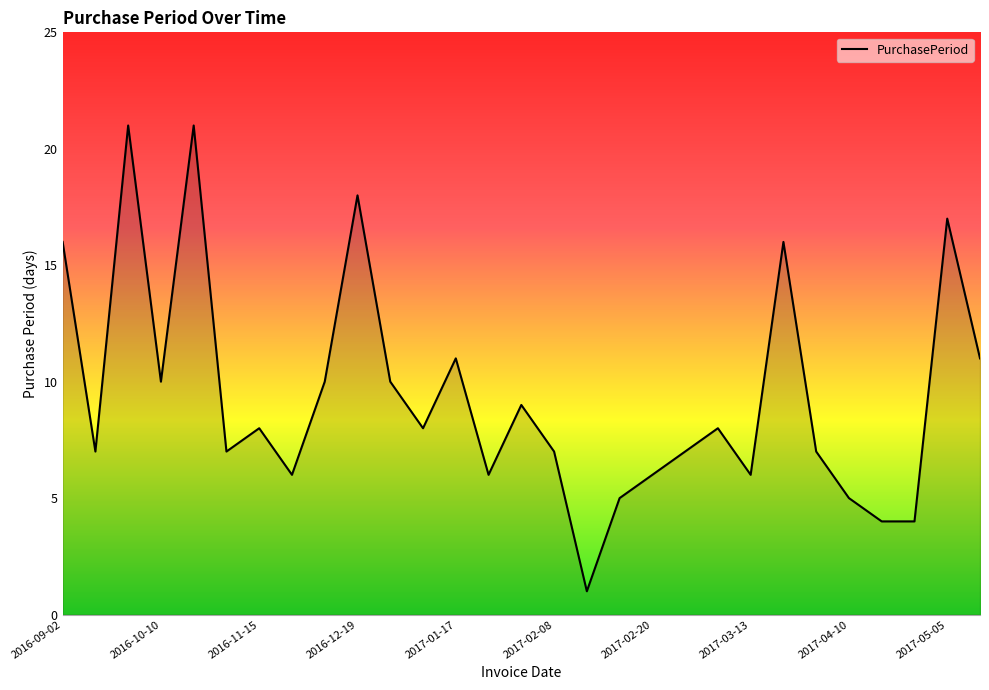

What is the maximum value shown in the chart?

21